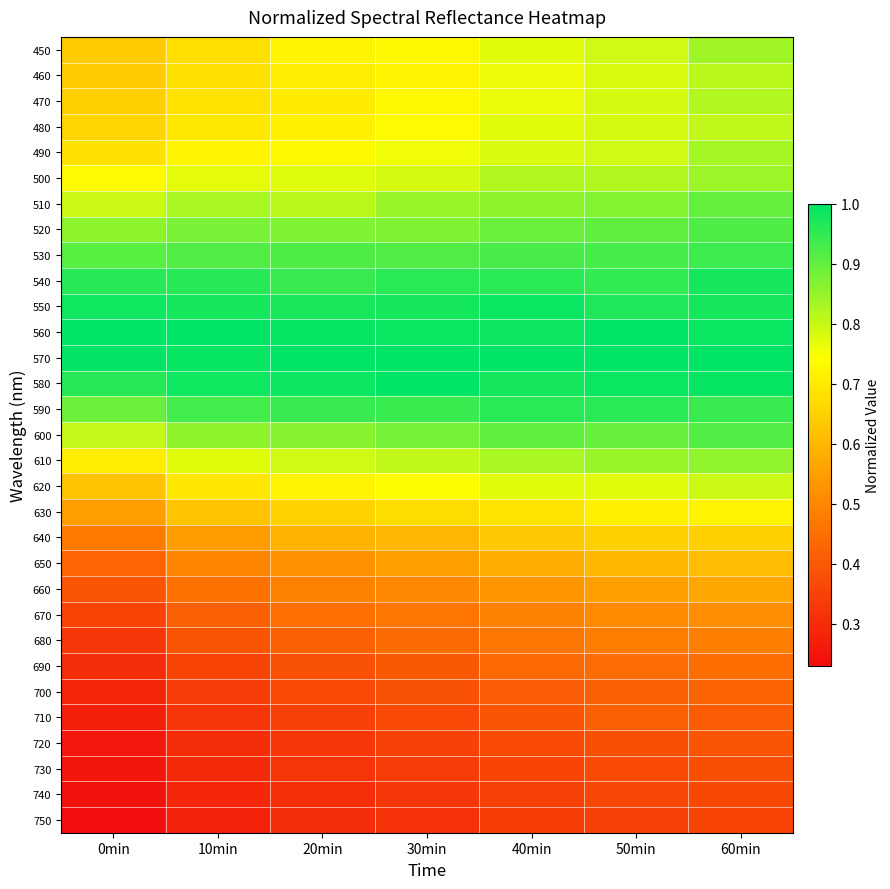

Between 10min and 40min, which is larger?

40min